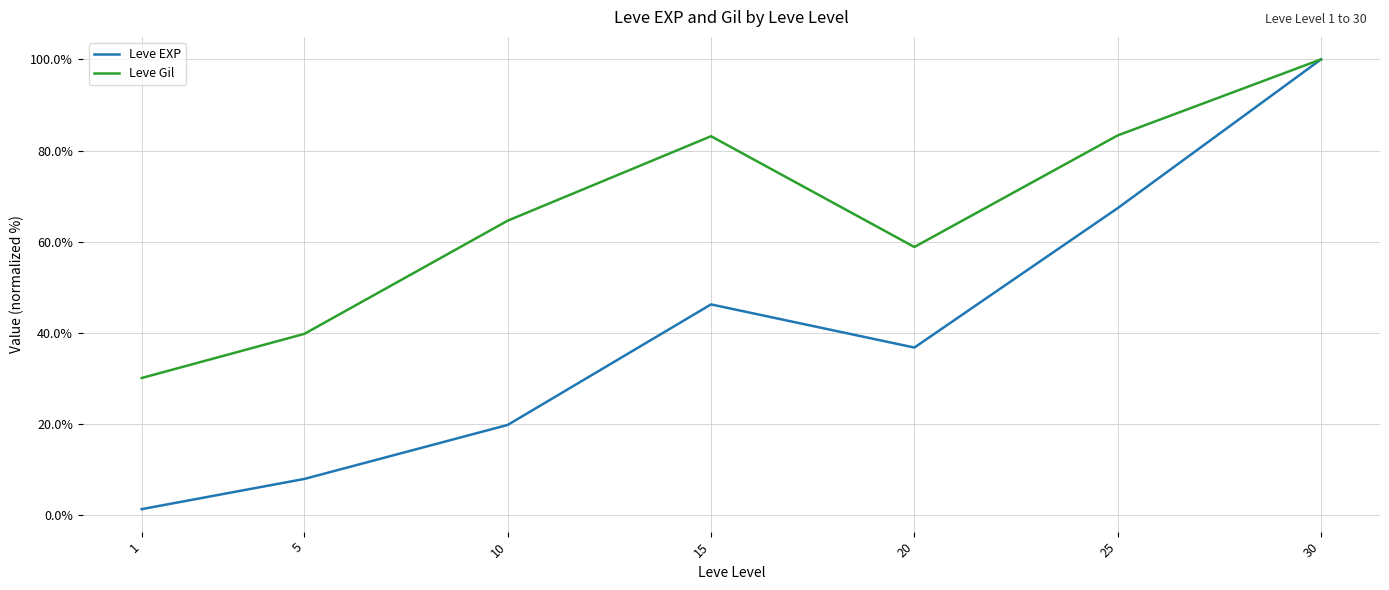

Is this an area chart (filled region under the line)?

No